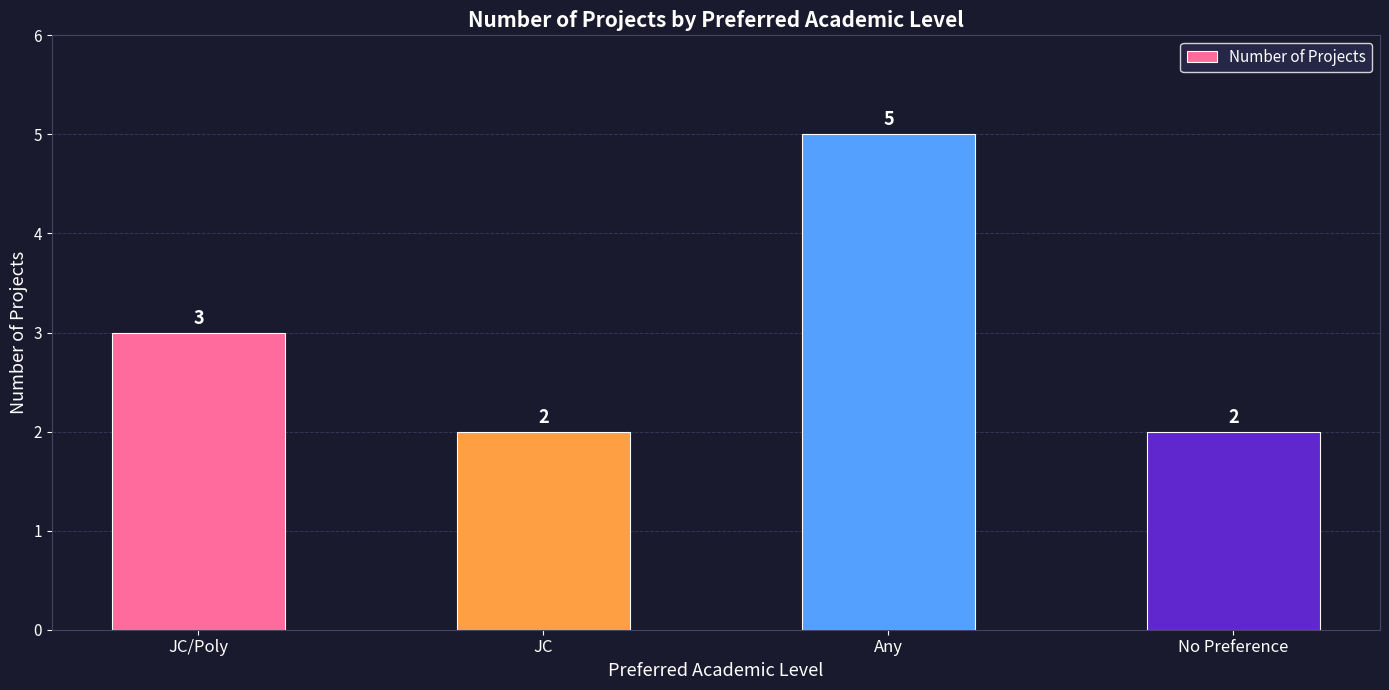

At which category does the chart reach its peak across all series?

Any